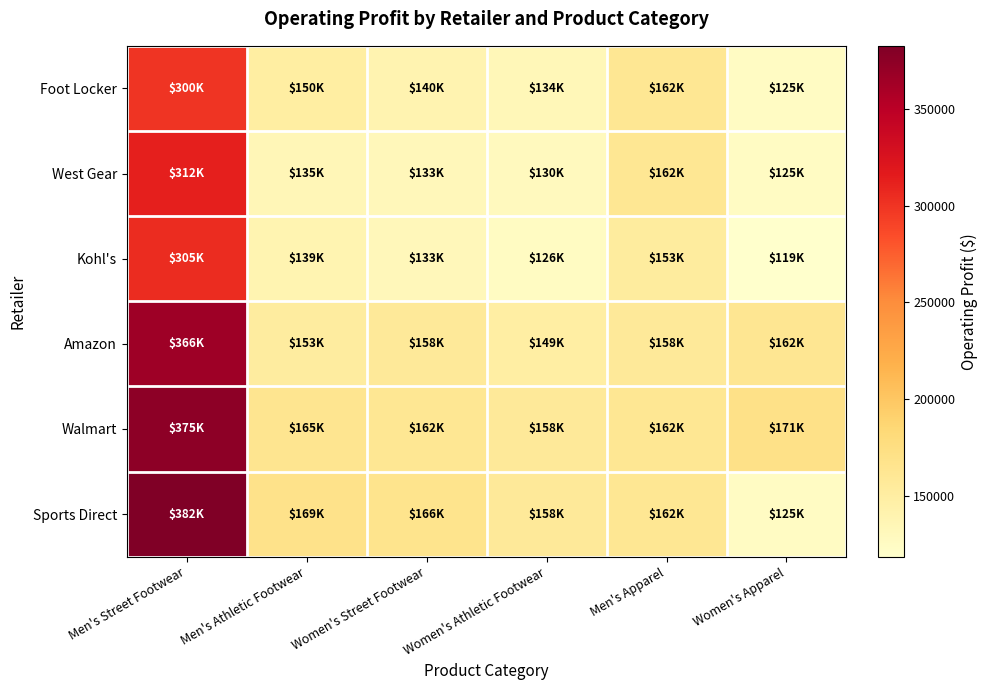

Which series has the largest total across all categories?

Walmart